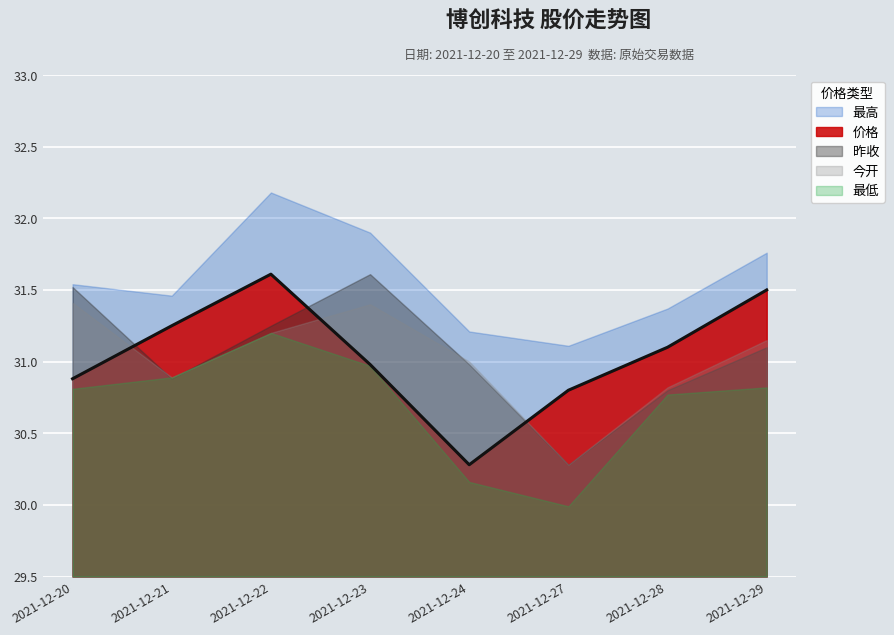

At how many categories does at least one series exceed 31?

8